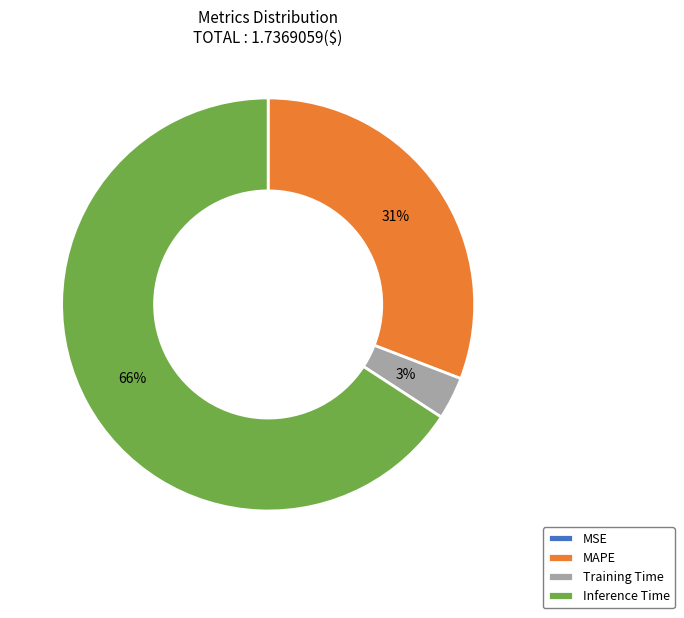

To the nearest percent, what portion does Inference Time represent?

66%